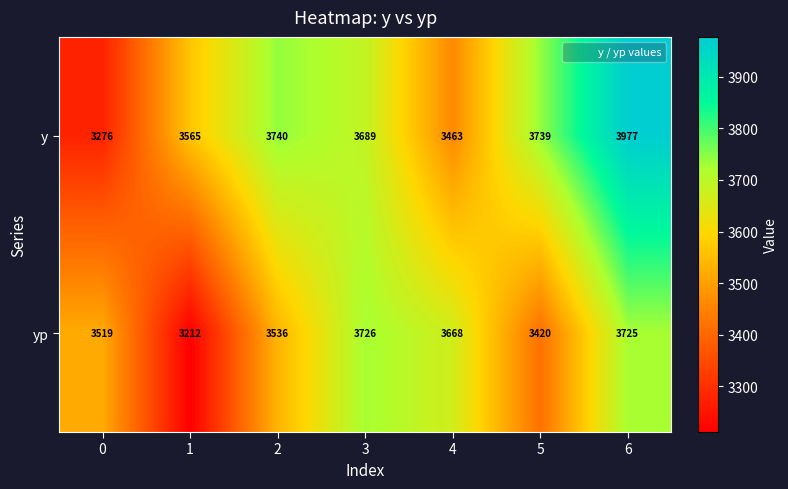

What is the sum of all yp values?

24806